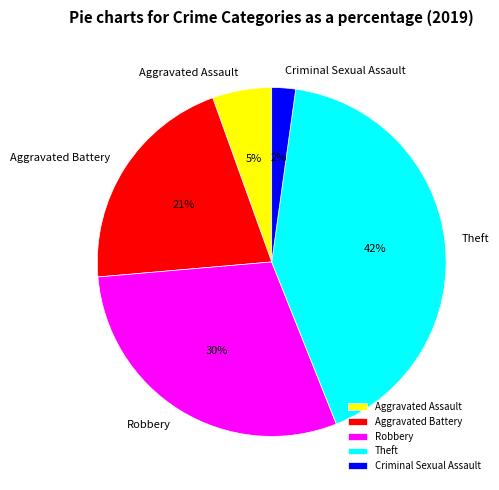

True or false: Aggravated Assault accounts for 5% of the total.

True